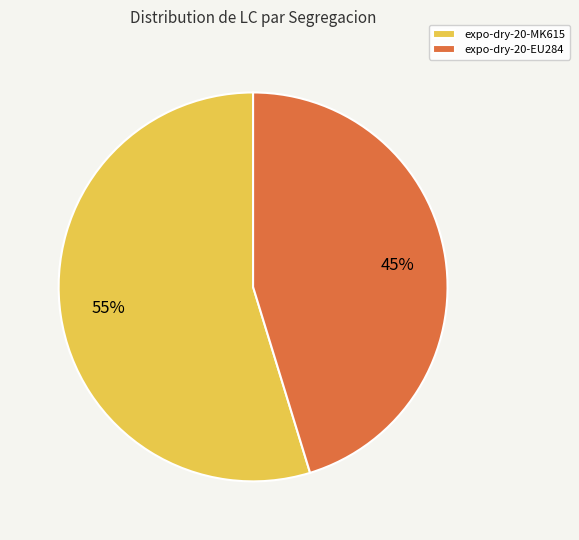

Combined, do expo-dry-20-MK615 and expo-dry-20-EU284 account for over 50%?

Yes